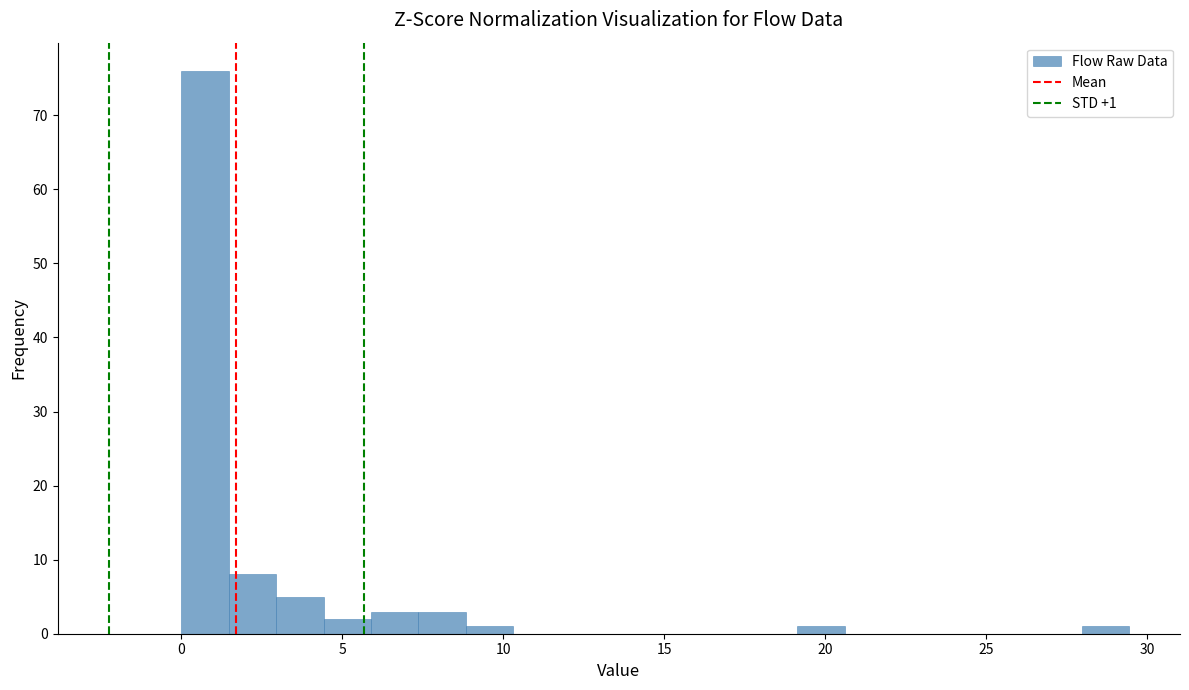

Around what value on the x-axis is the tallest bar? Give the approximate position of its centre, as read against the axis.

0.5